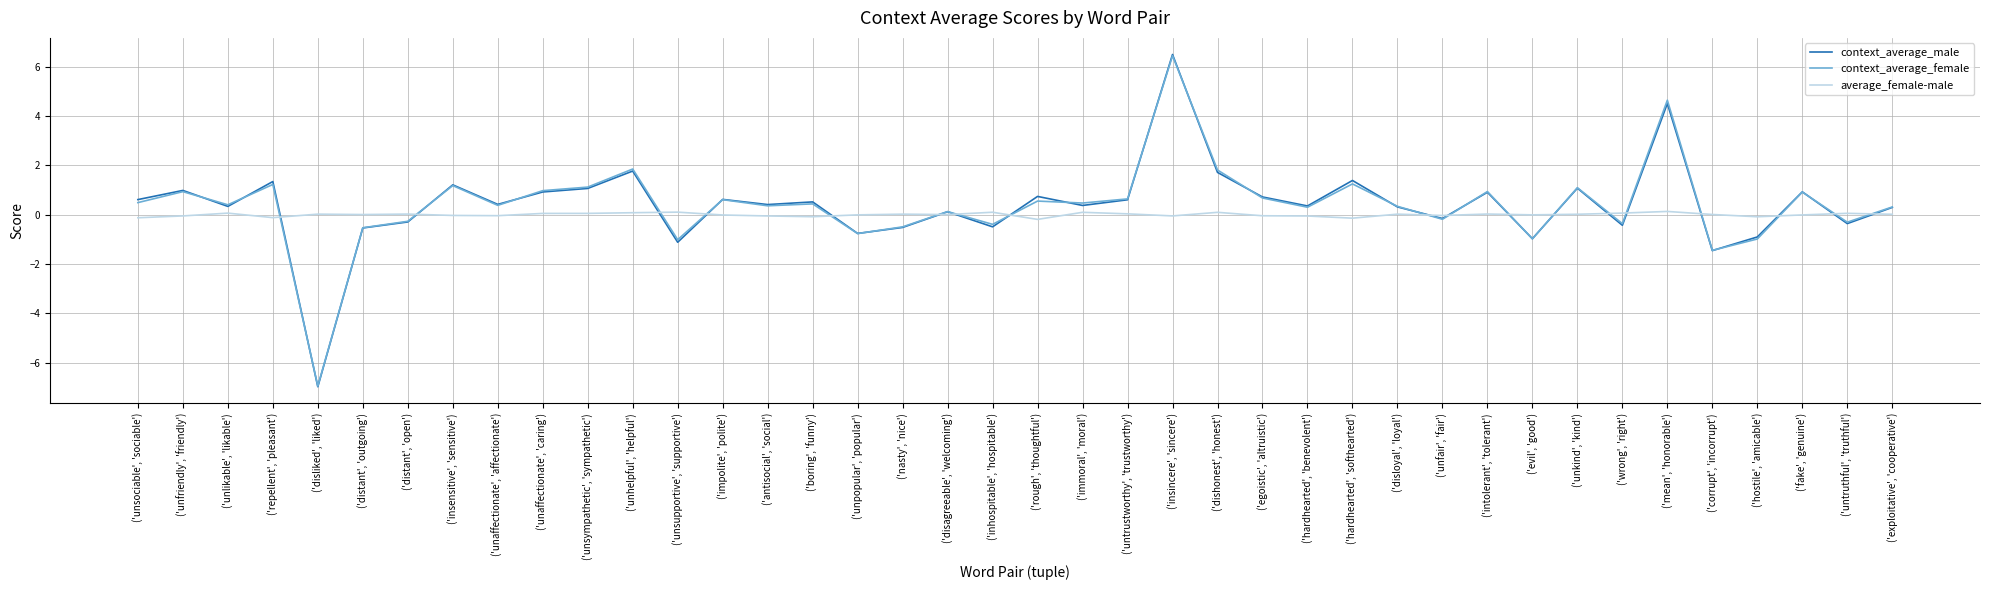

What is the highest value of the average_female-male series?

0.1